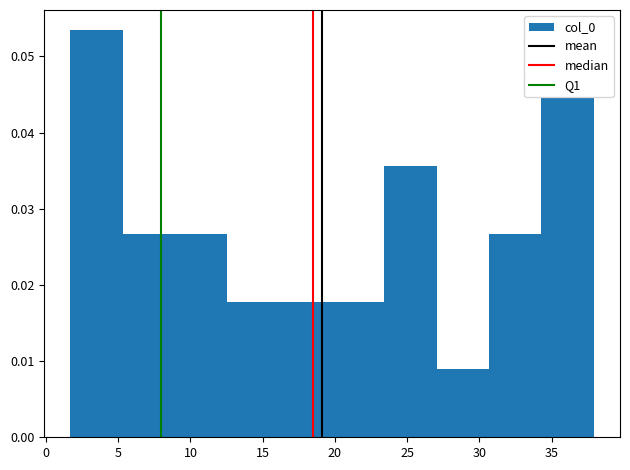

Reading left to right, transcribe this chart: for each bar, give the range it covers on the x-axis and its height. Neither the bar edges nor the heights are printed on the chart, so give them approximately, as read against the axes.

1.5 to 5.5: 0.053
5.5 to 9.0: 0.027
9.0 to 12.5: 0.027
12.5 to 16.0: 0.018
16.0 to 20.0: 0.018
20.0 to 23.5: 0.018
23.5 to 27.0: 0.036
27.0 to 30.5: 0.009
30.5 to 34.5: 0.027
34.5 to 38.0: 0.045